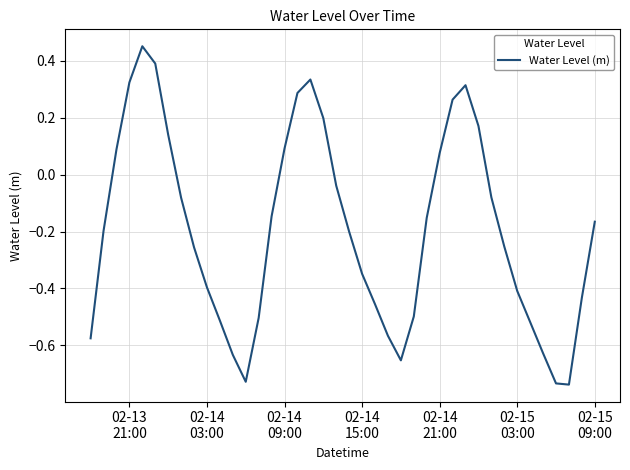

What is the difference between the maximum and minimum values?

1.2